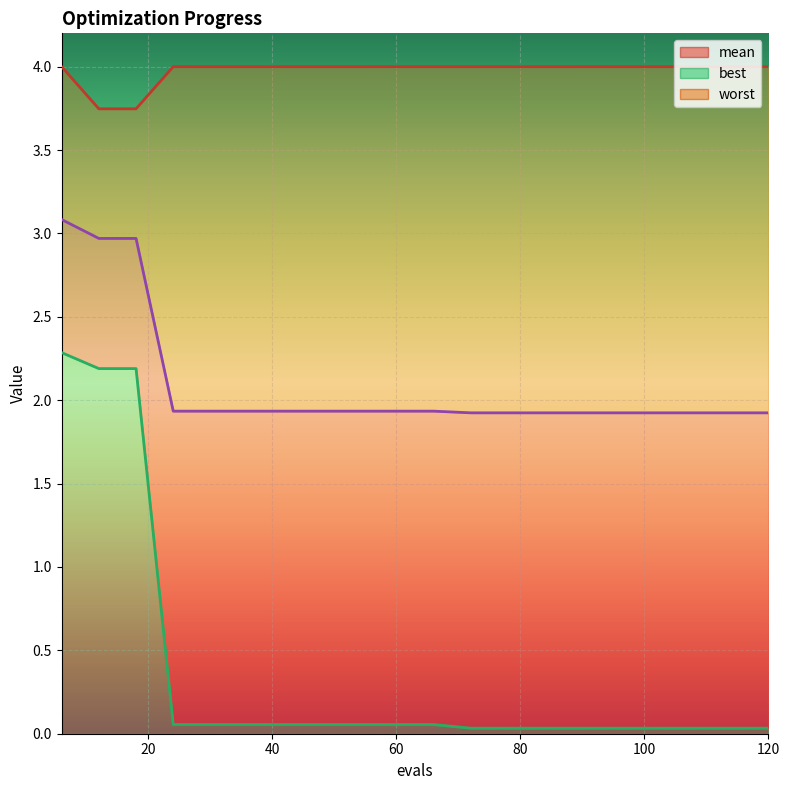

True or false: mean and worst intersect in this chart.

False